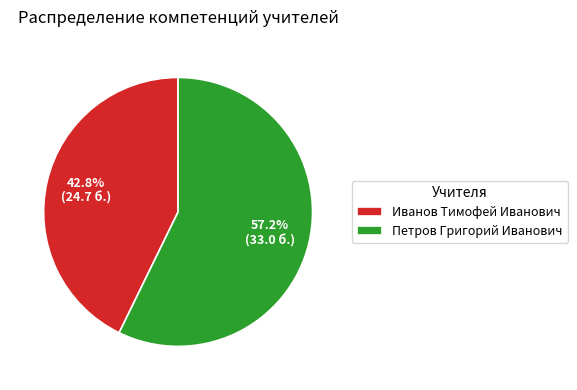

What is the smallest slice in the pie chart?

Иванов Тимофей Иванович